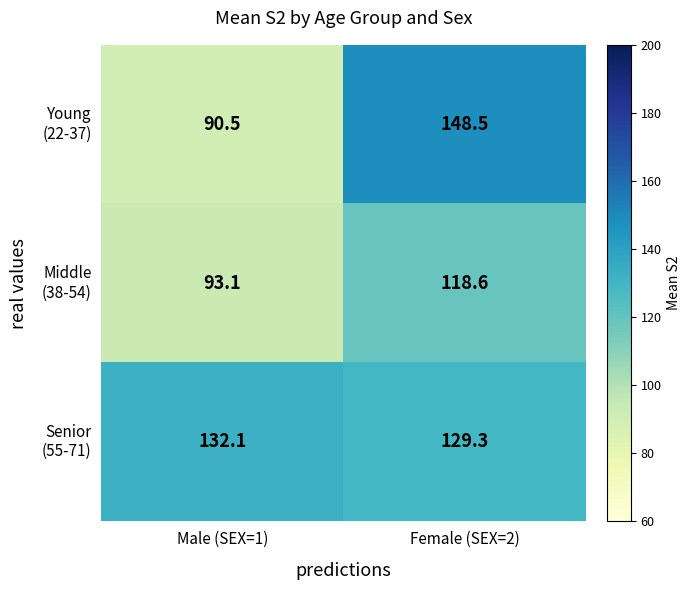

What is the spread (max minus min) of values at Male (SEX=1)?

41.6